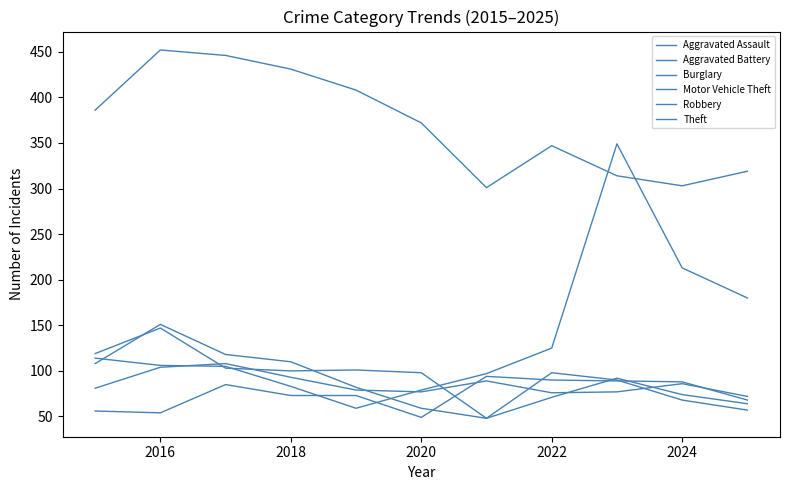

Which series has the largest range (max minus min)?

Motor Vehicle Theft